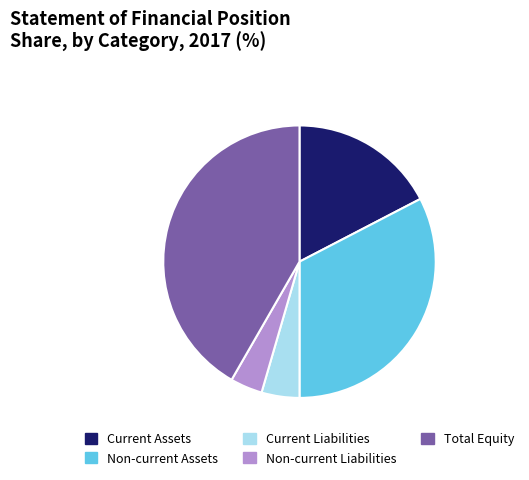

How many slices are in this pie chart?

5